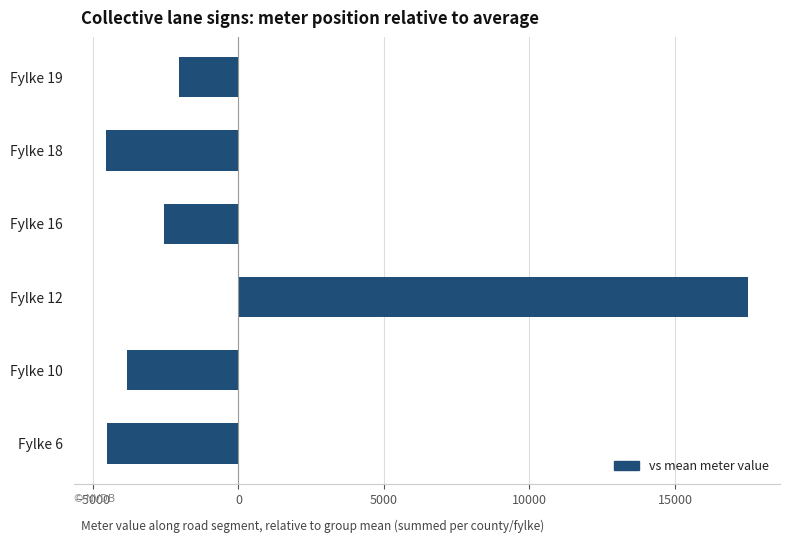

The value at Fylke 12 is 24484.5. True or false?

False